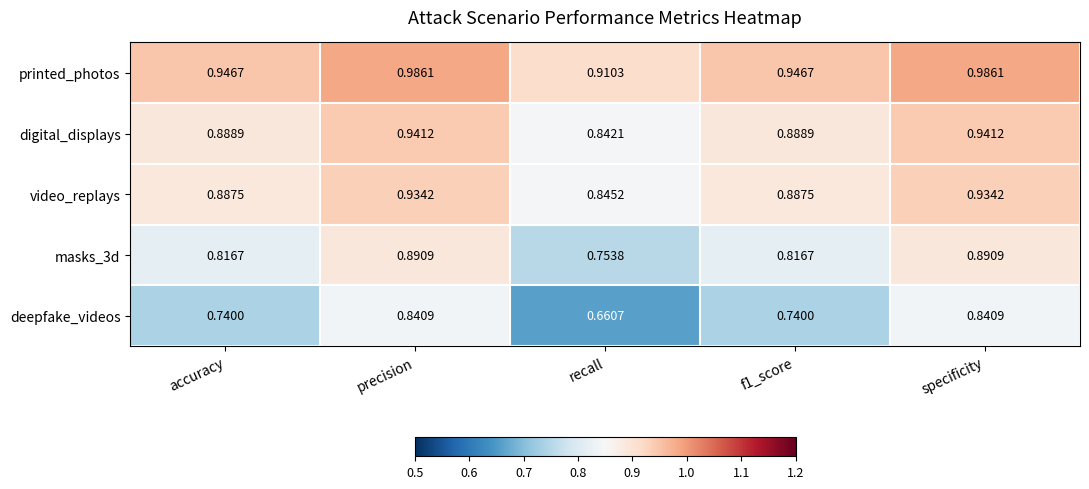

Rank the series at specificity from highest to lowest value.

printed_photos, digital_displays, video_replays, masks_3d, deepfake_videos